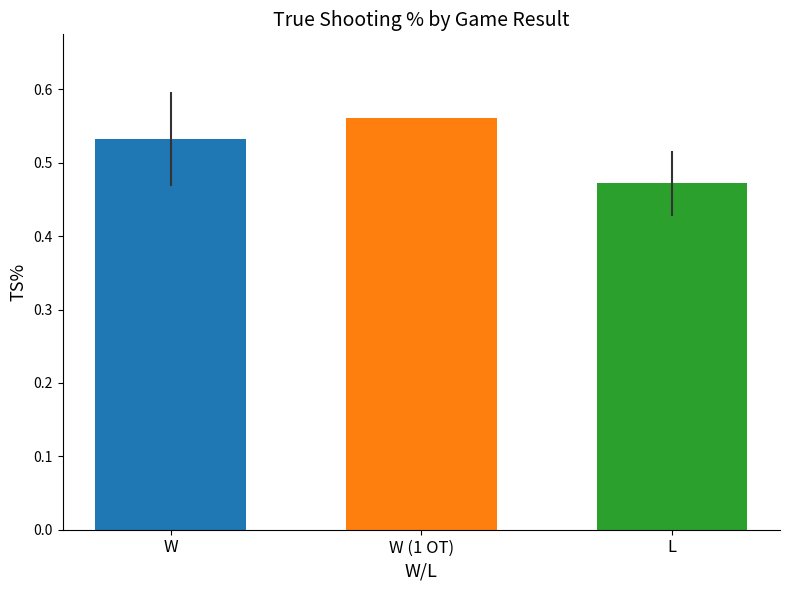

True or false: the data shows 0.9 at W (1 OT).

False